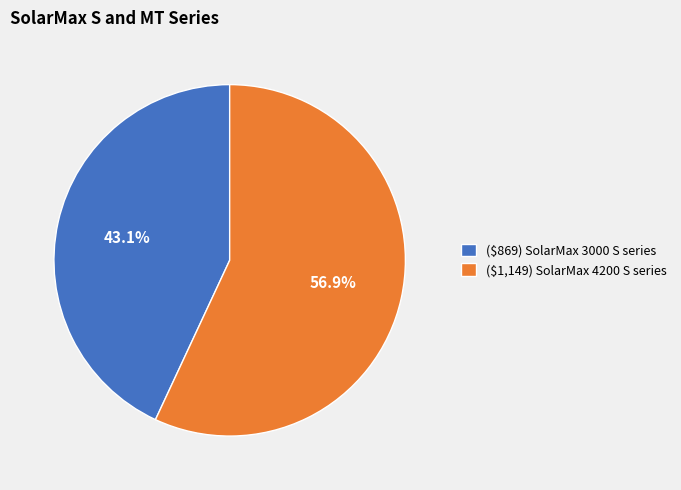

Combined, do ($869) SolarMax 3000 S series and ($1,149) SolarMax 4200 S series account for over 50%?

Yes